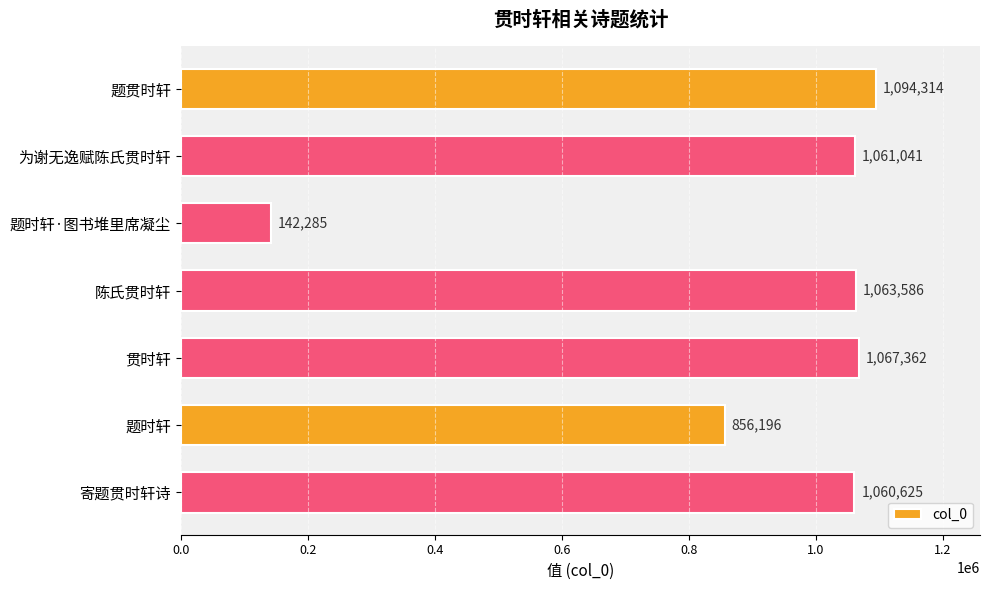

What is the minimum value shown in the chart?

142285